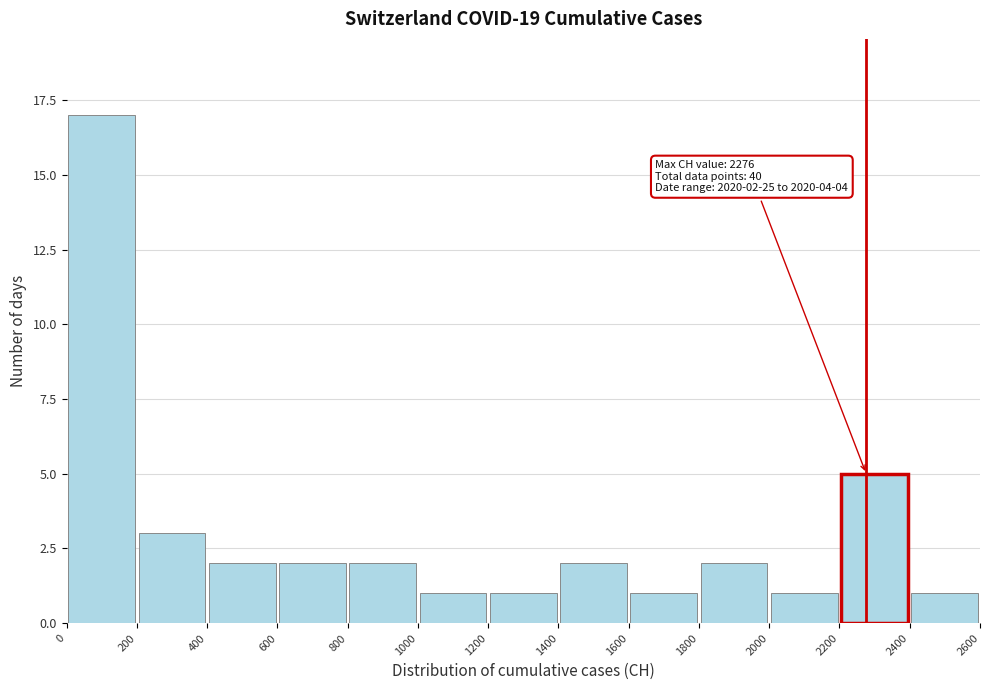

Which range on the x-axis has the tallest bar?

0 to 200